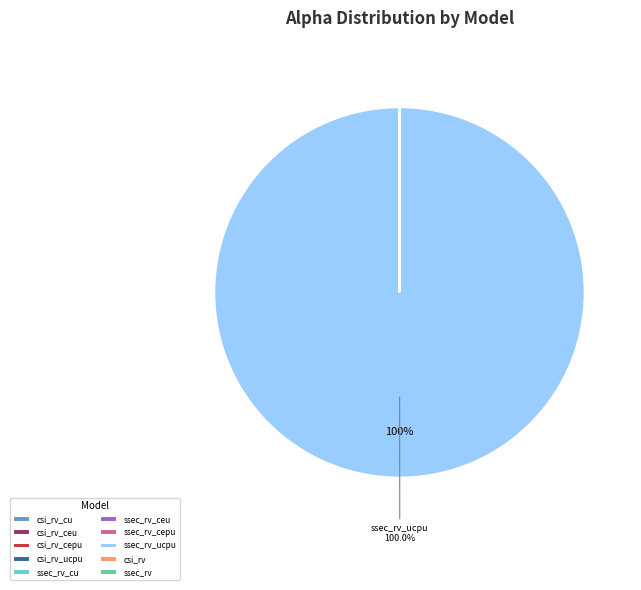

Is there any slice that represents more than half of the pie?

Yes